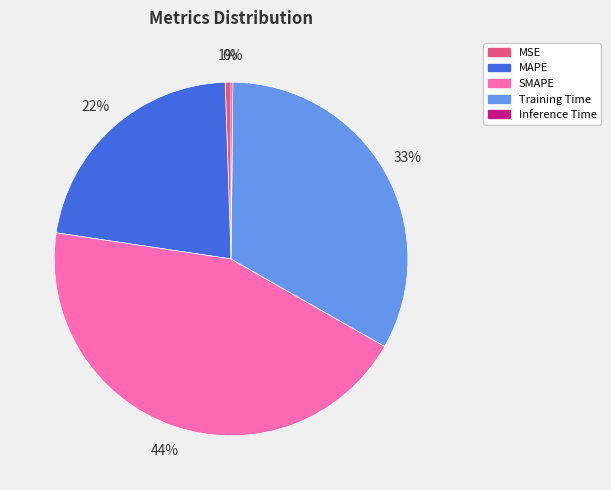

The MSE slice represents 1% of the pie. True or false?

True